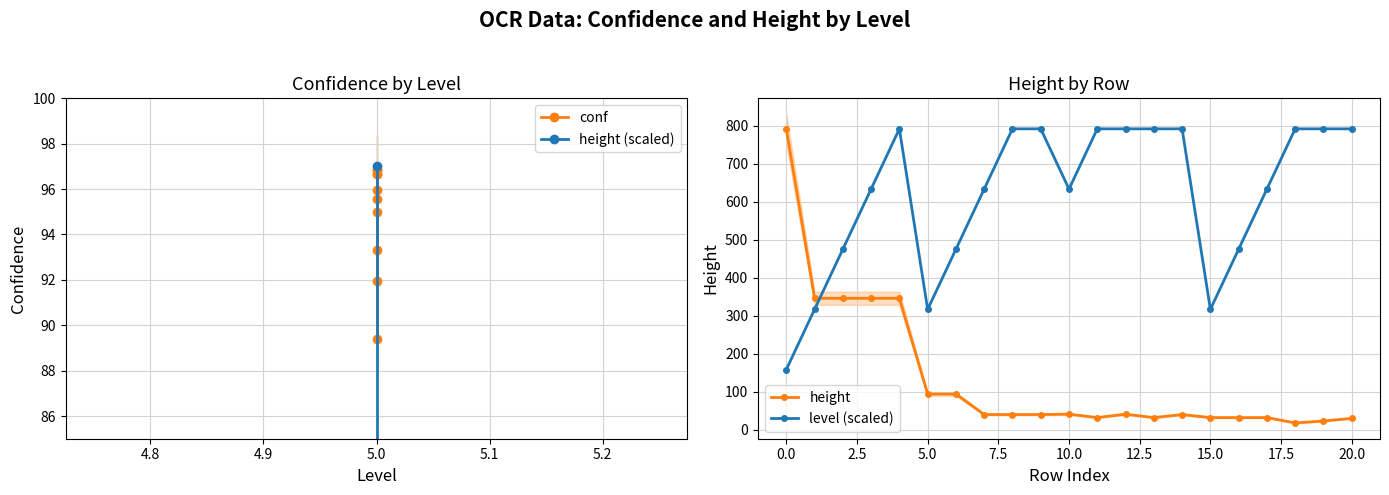

True or false: the data has more than 1 interior local peaks.

True